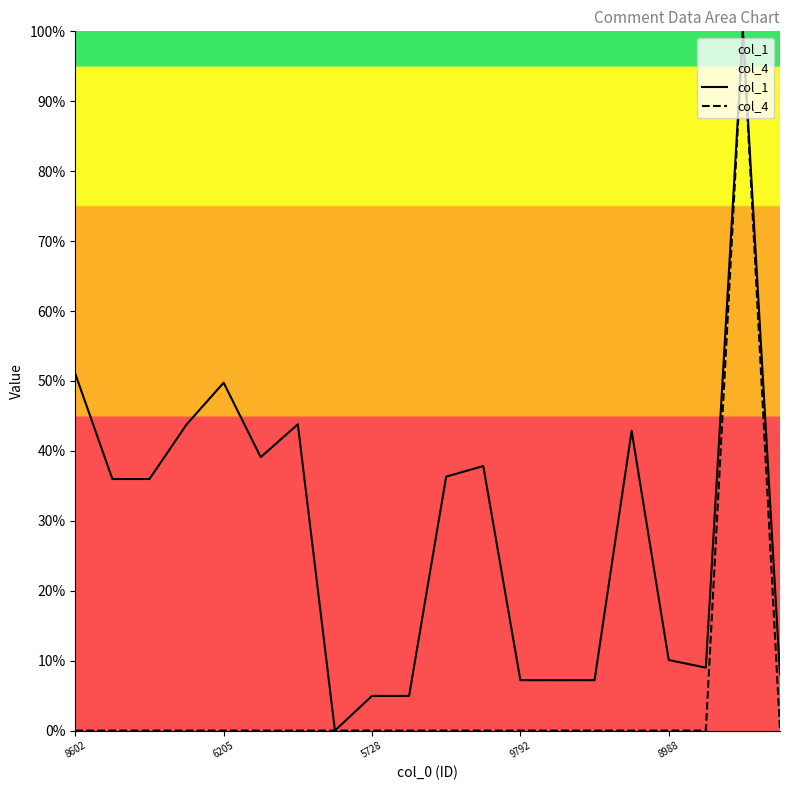

How many values in the col_1 series exceed 35?

11